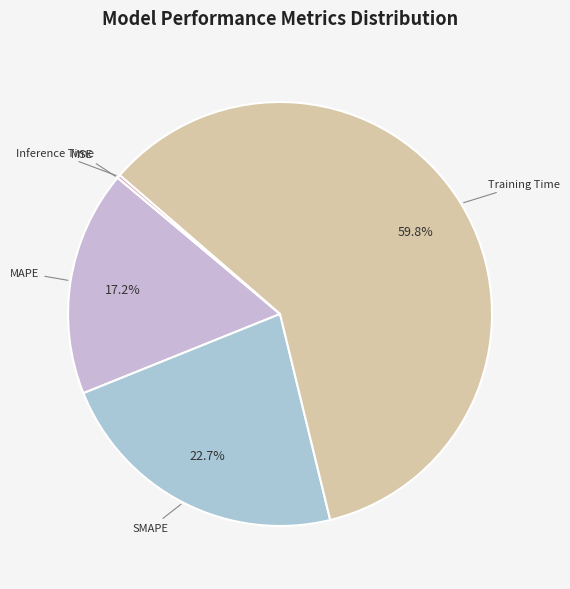

Is Training Time the majority of the pie?

Yes